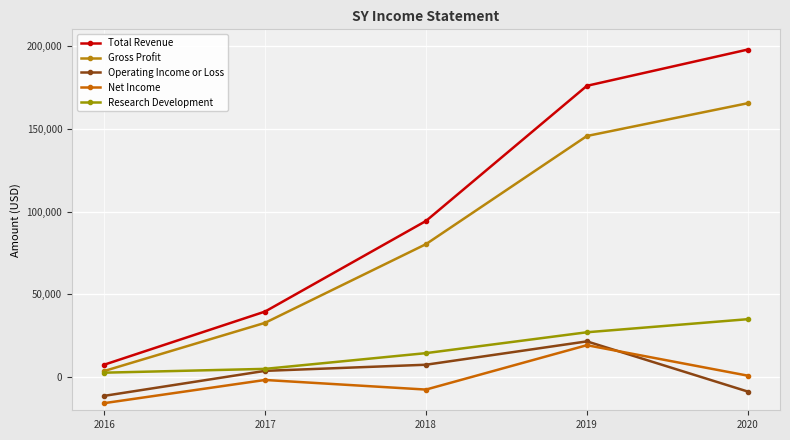

What is the value of the Research Development point at the 5th from the left?

35000